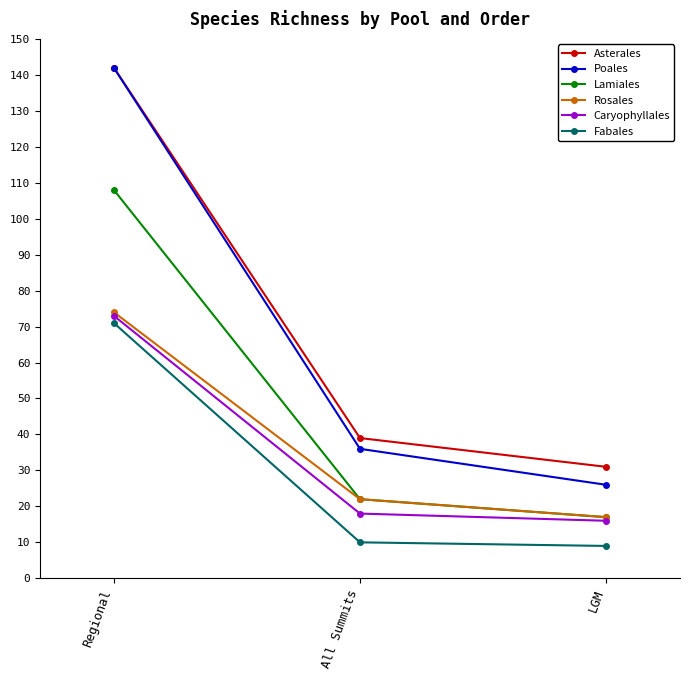

Where is Caryophyllales nearest to the value 44?

All Summits